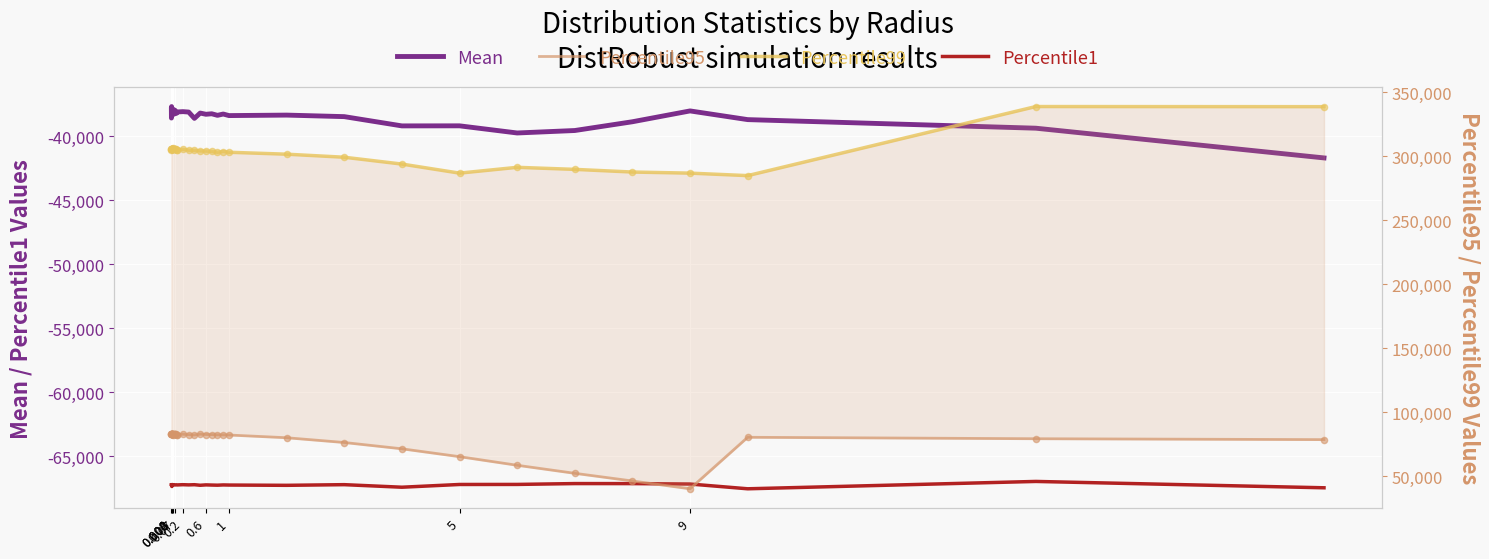

Which series has the largest total across all categories?

Percentile99